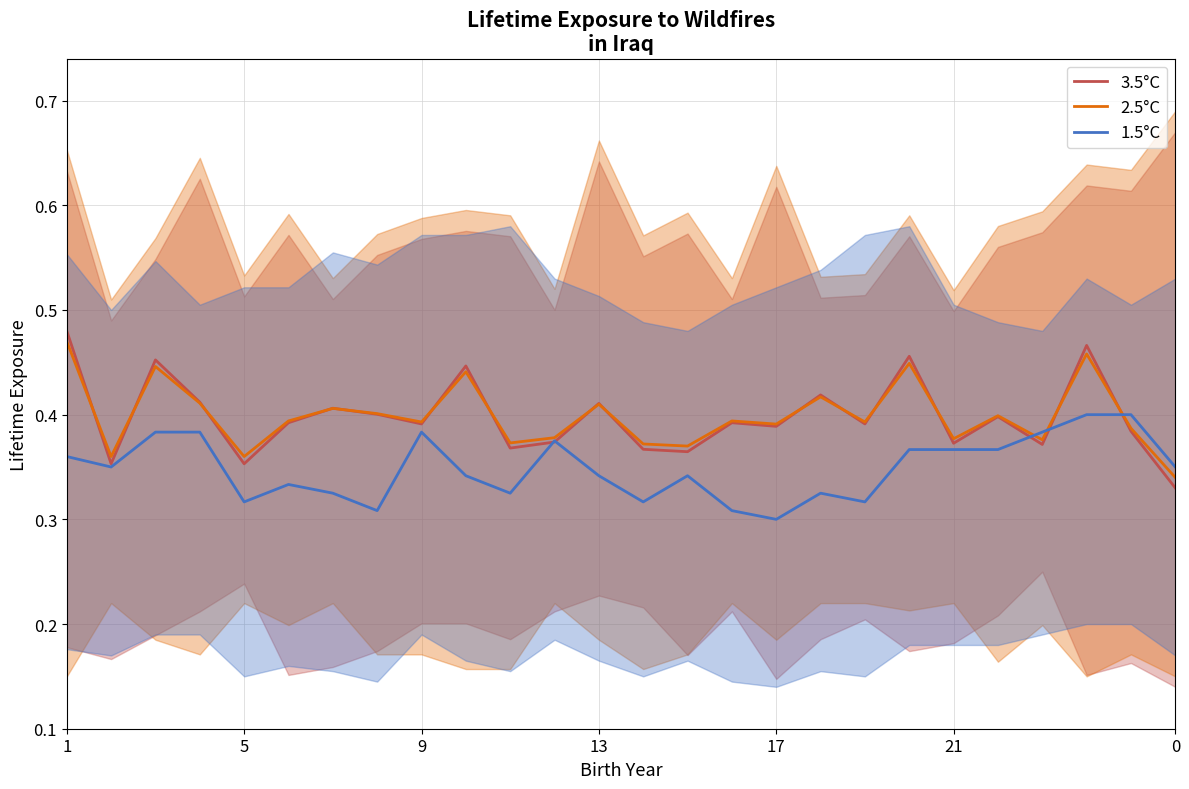

List the series in order of their peak value, lowest first.

1.5°C, 2.5°C, 3.5°C